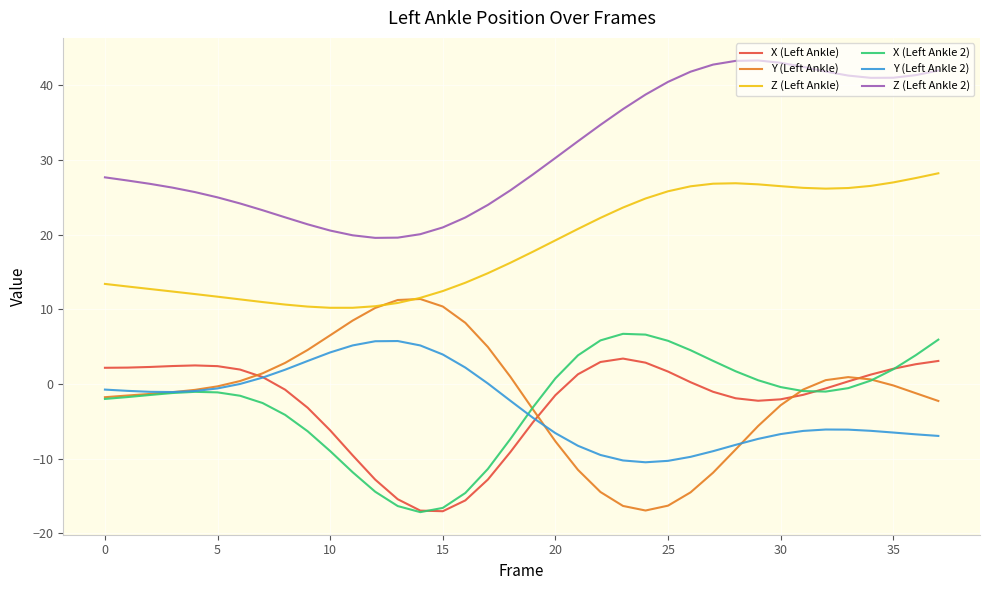

What is the maximum value shown in the chart?

43.3